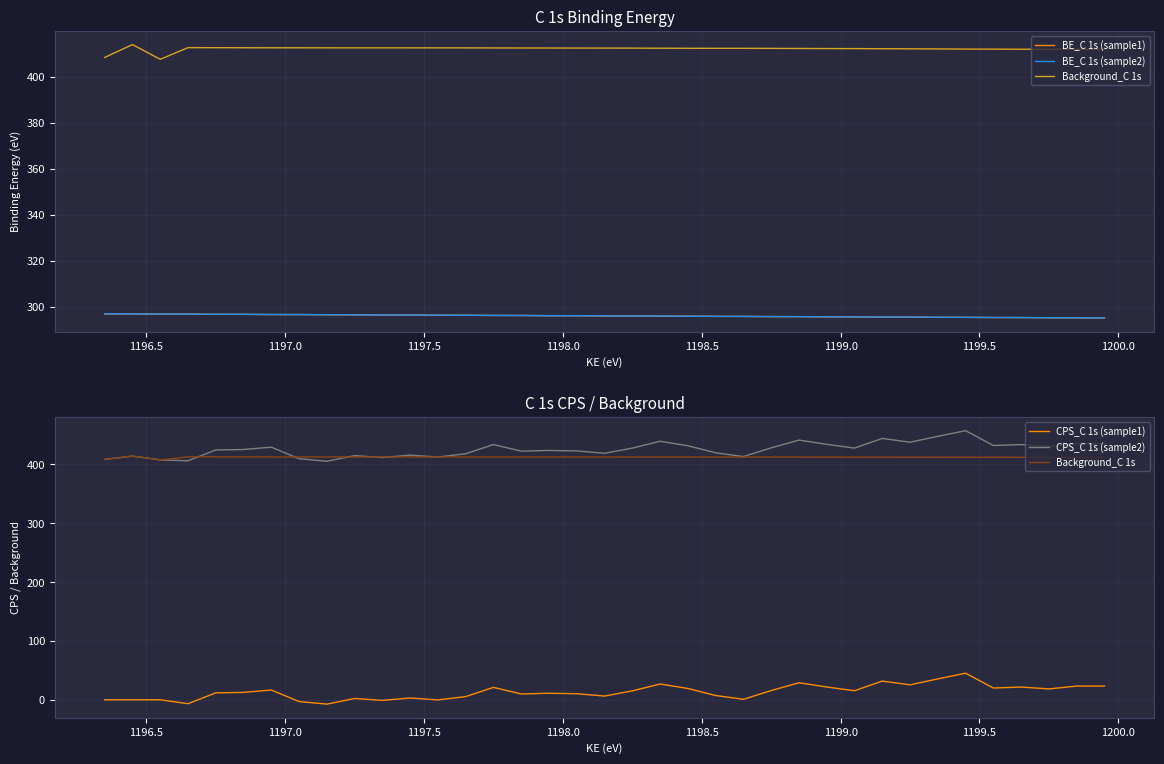

True or false: BE_C 1s (sample2) has more than 1 points higher than both neighbors.

False